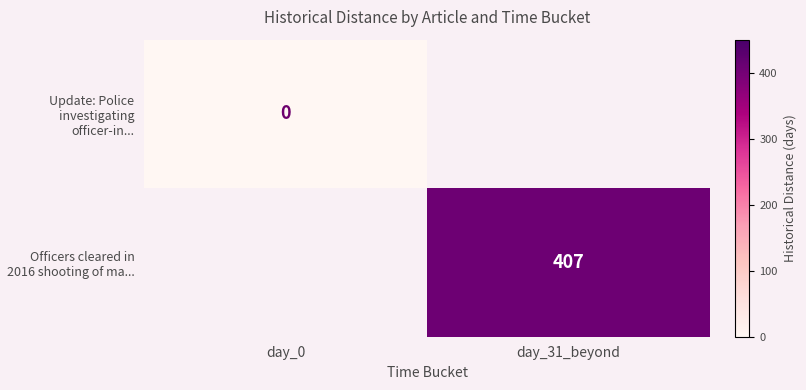

The Officers cleared in 2016 shooting of ma... series shows 207 at day_31_beyond. True or false?

False